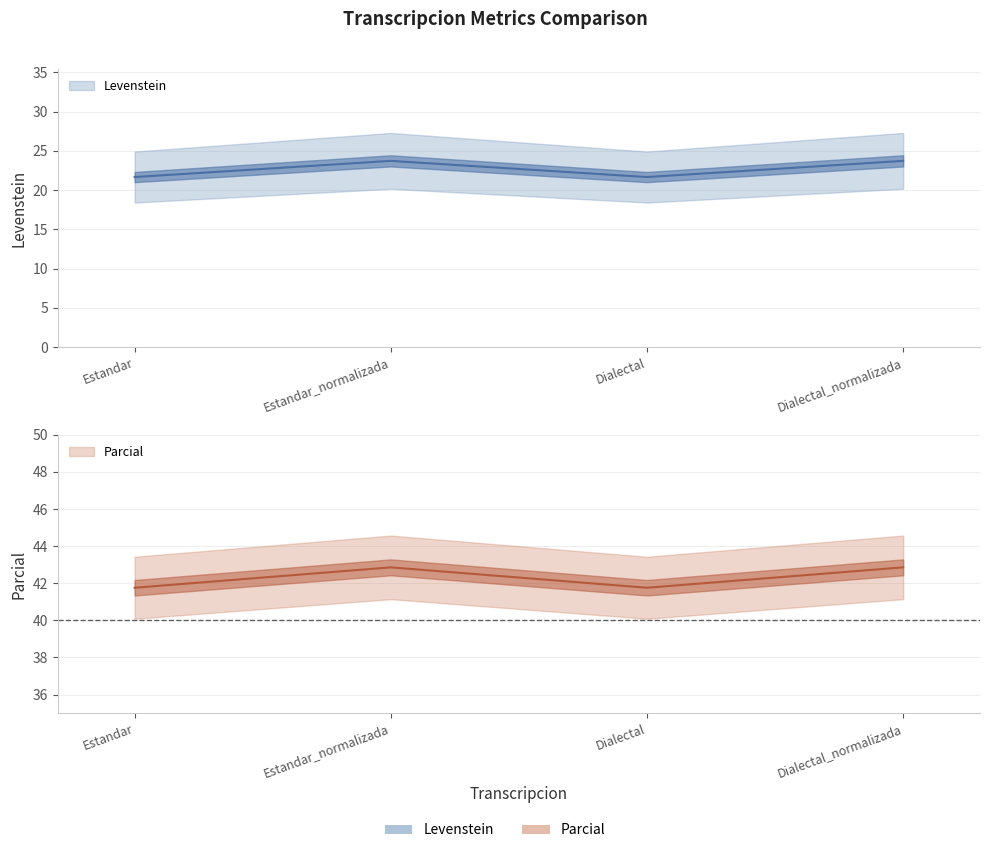

What is the difference between the maximum and minimum values in the Levenstein series?

2.1